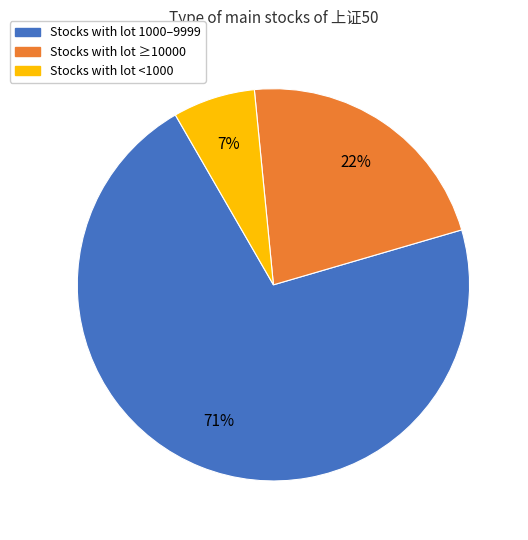

How many segments does this pie chart have?

3